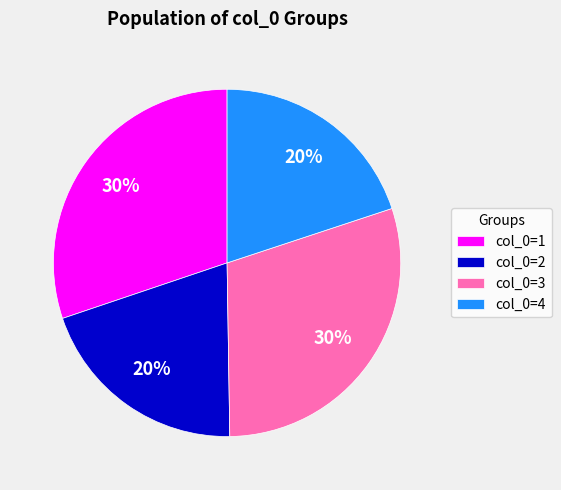

How many segments does this pie chart have?

4